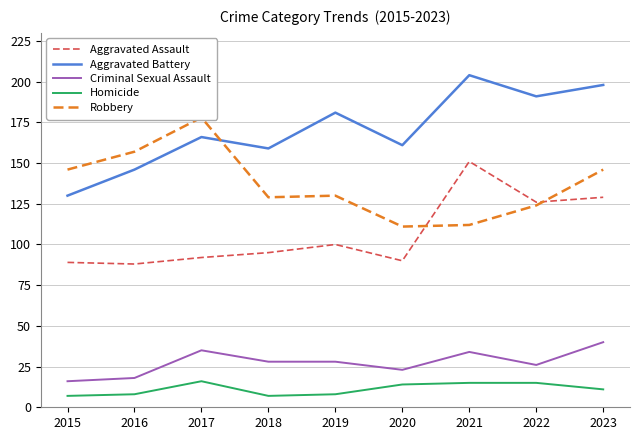

The value of Aggravated Assault at 2021 is 77. True or false?

False